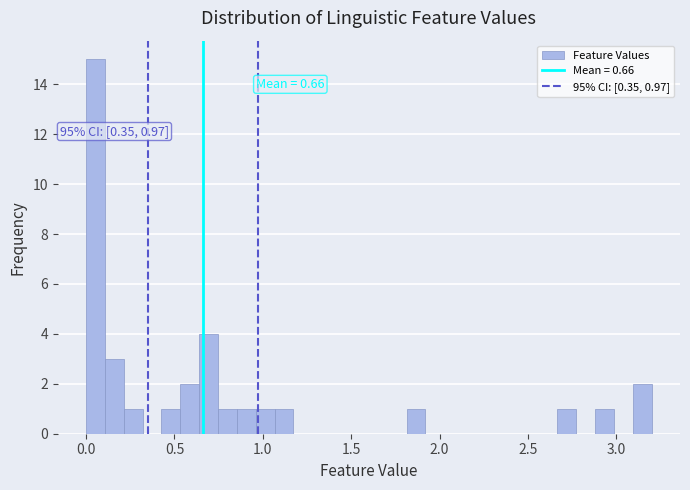

Around what value on the x-axis is the tallest bar? Give the approximate position of its centre, as read against the axis.

0.05